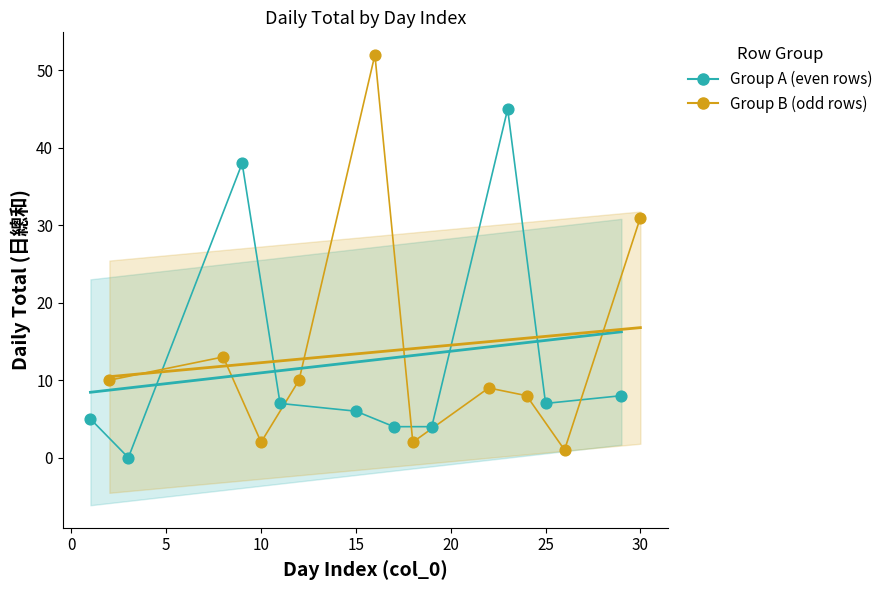

Which series contains the lowest Y value?

Group A (even rows)